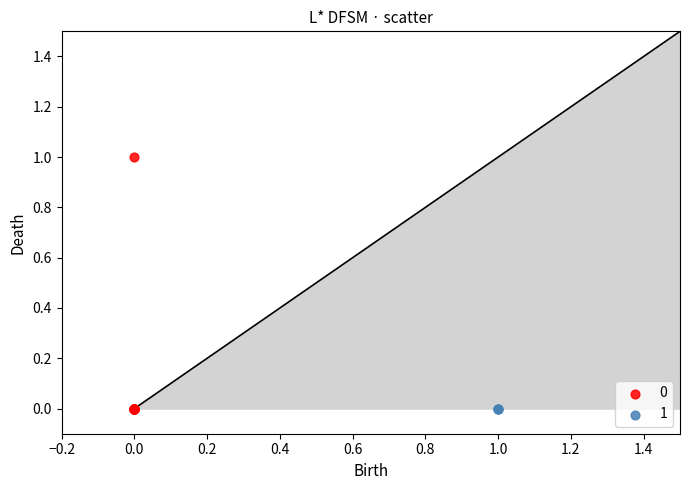

What are all the series names shown in the legend?

0, 1